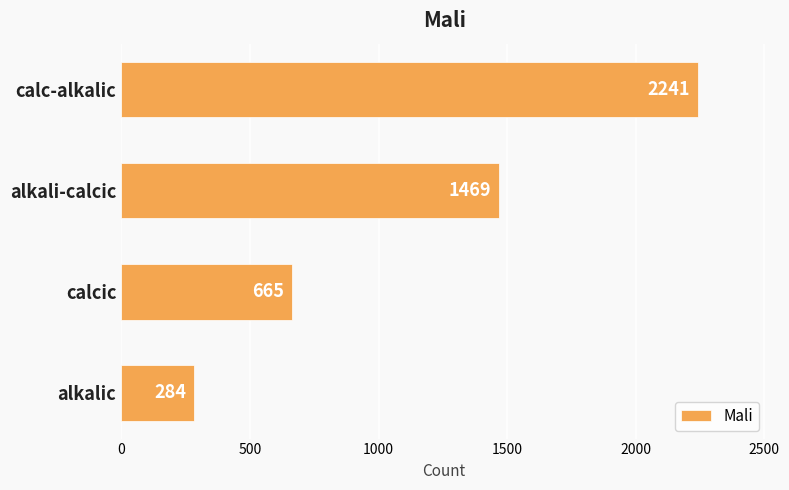

What value does the data have at alkalic?

284